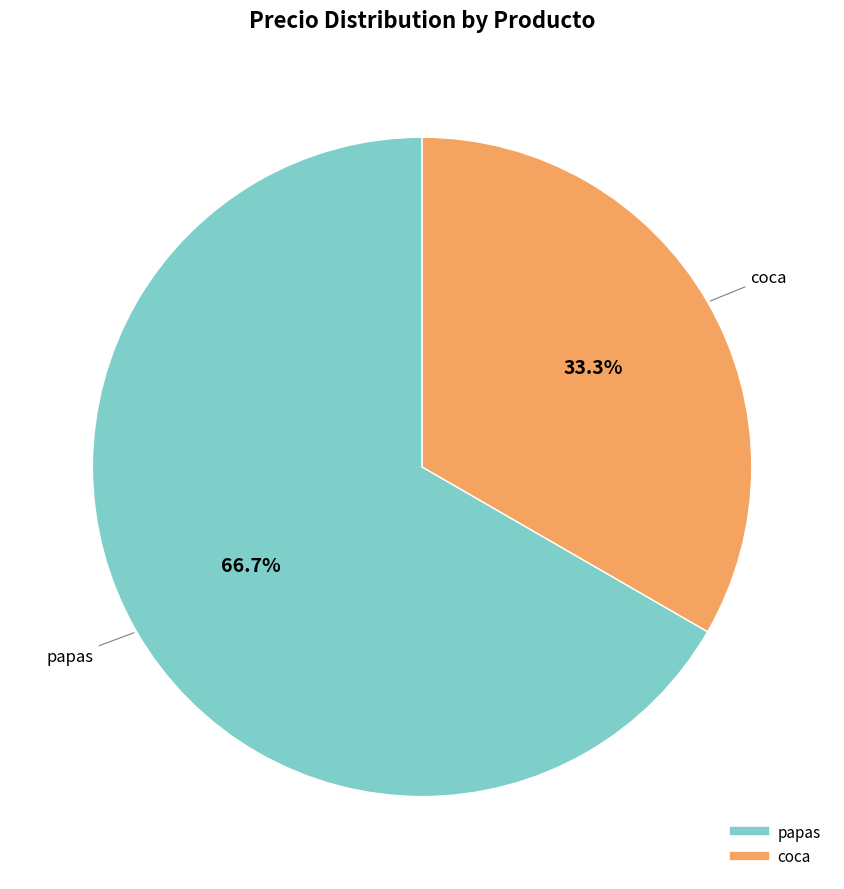

Is it true that coca is 33% of the pie?

True